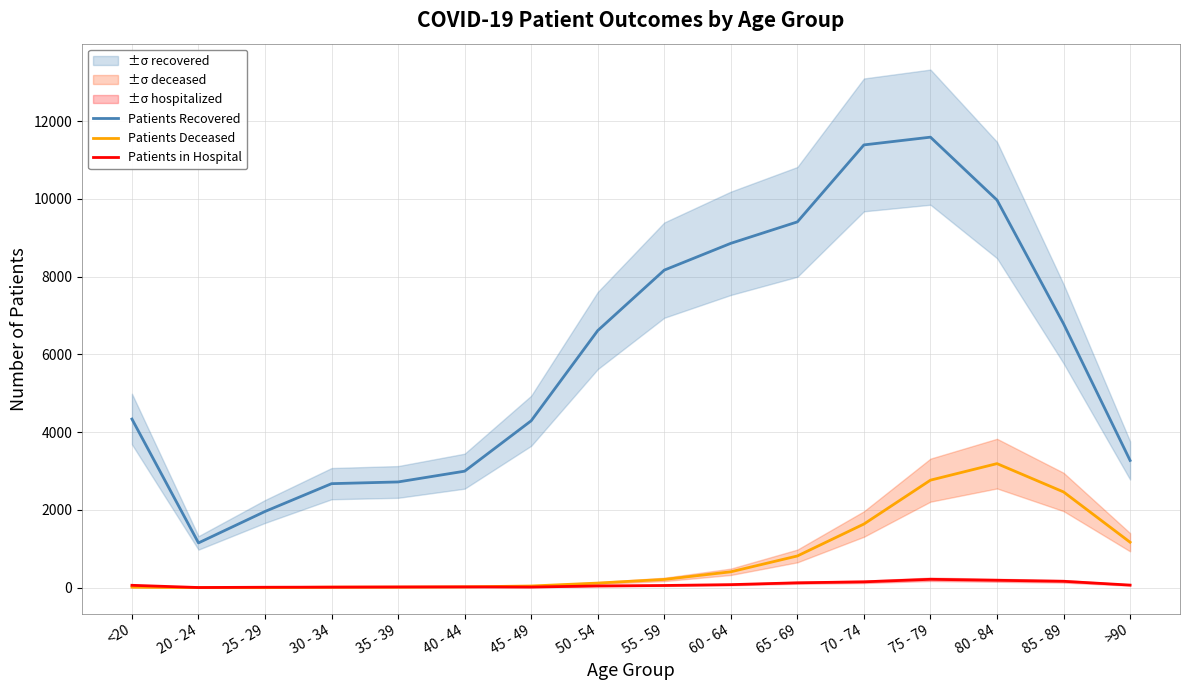

What are all the series names shown in the legend?

Patients Recovered, Patients Deceased, Patients in Hospital